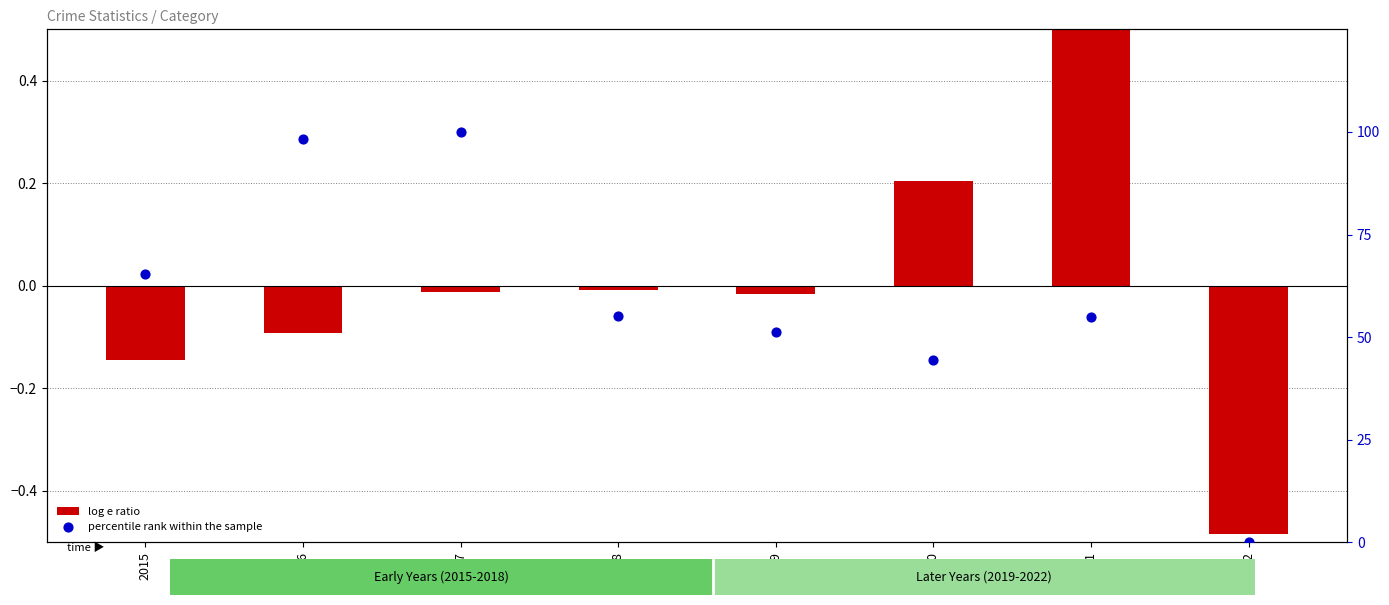

At how many categories does at least one series exceed 97?

2